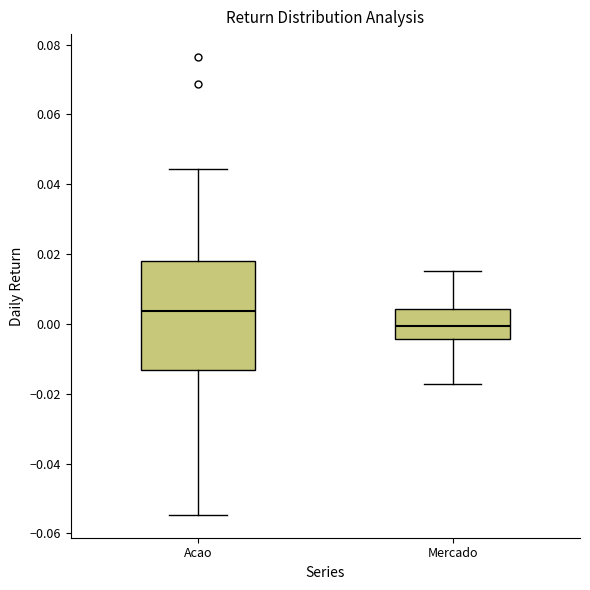

Comparing the boxes themselves (not the whiskers), which one is the tallest?

Acao